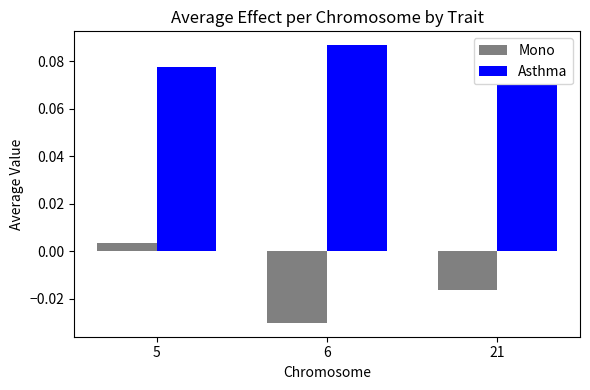

At which label does Mono reach its peak?

5